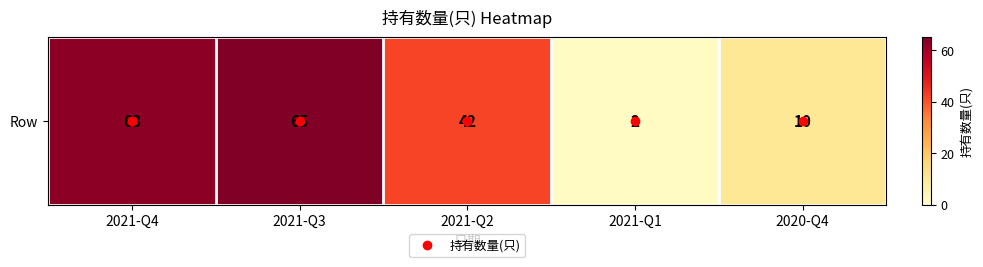

Approximately how many times larger is the value at 2021-Q2 compared to 2021-Q3?

0.6